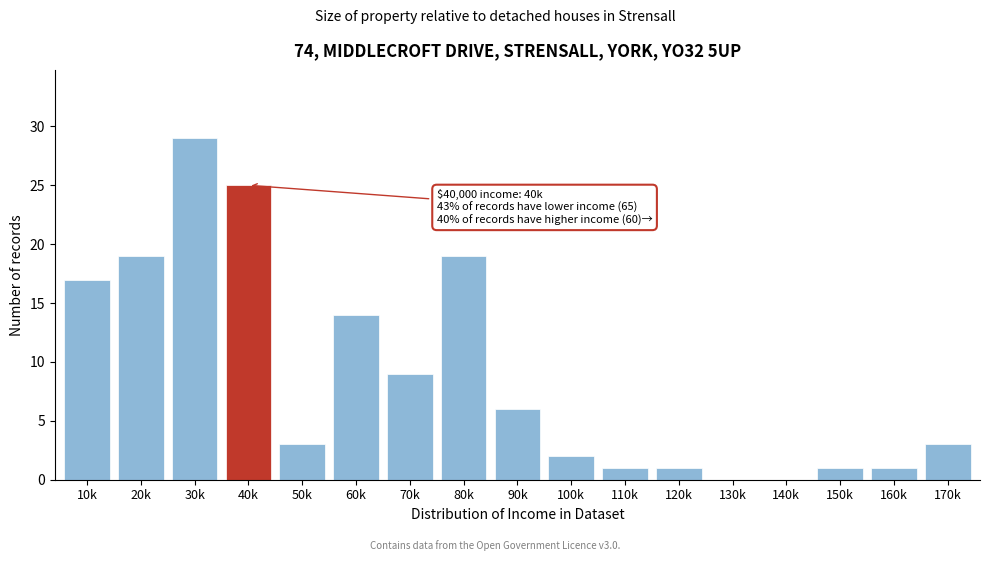

Reading right to left, list all the values displayed in this chart.

170k=3	160k=1	150k=1	140k=0	130k=0	120k=1	110k=1	100k=2	90k=6	80k=19	70k=9	60k=14	50k=3	40k=25	30k=29	20k=19	10k=17